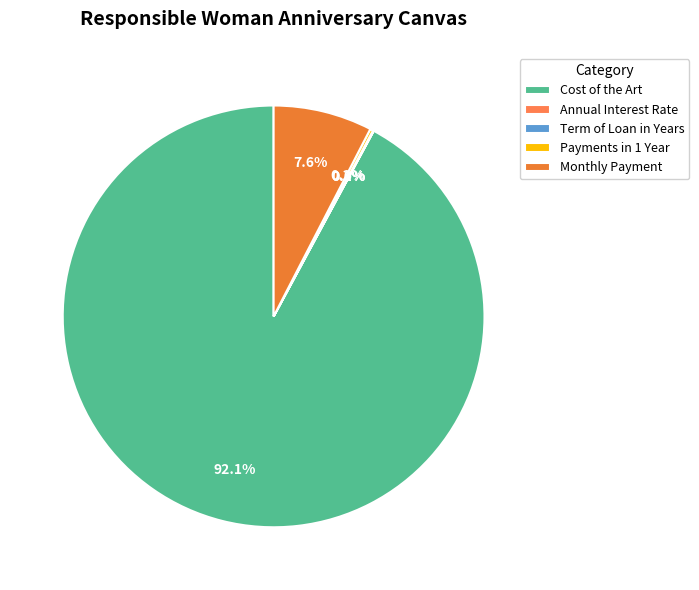

What is the change in value from Annual Interest Rate to Payments in 1 Year?

+11.9